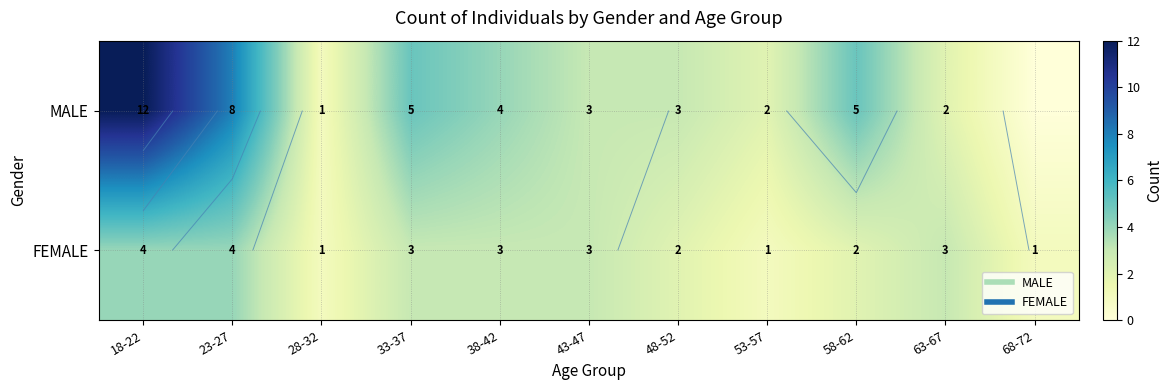

What is the difference between the maximum and second lowest values in the MALE series?

11